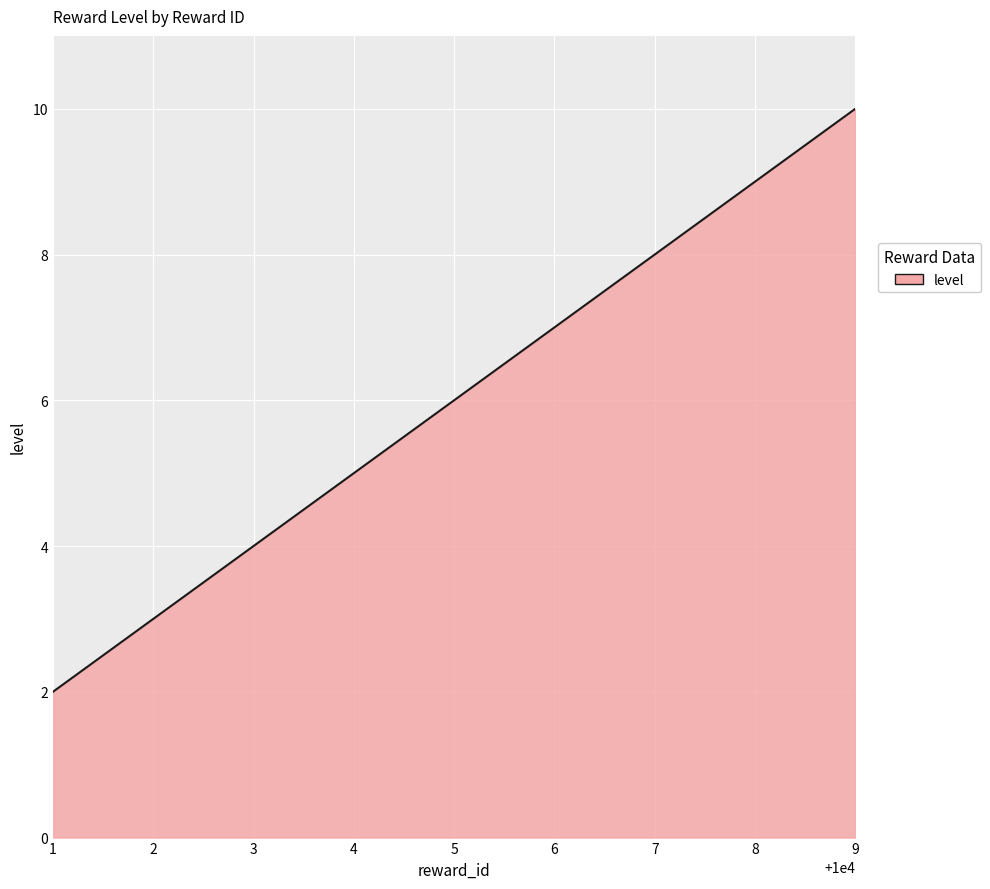

What is the change in value from 4 to 6?

+2